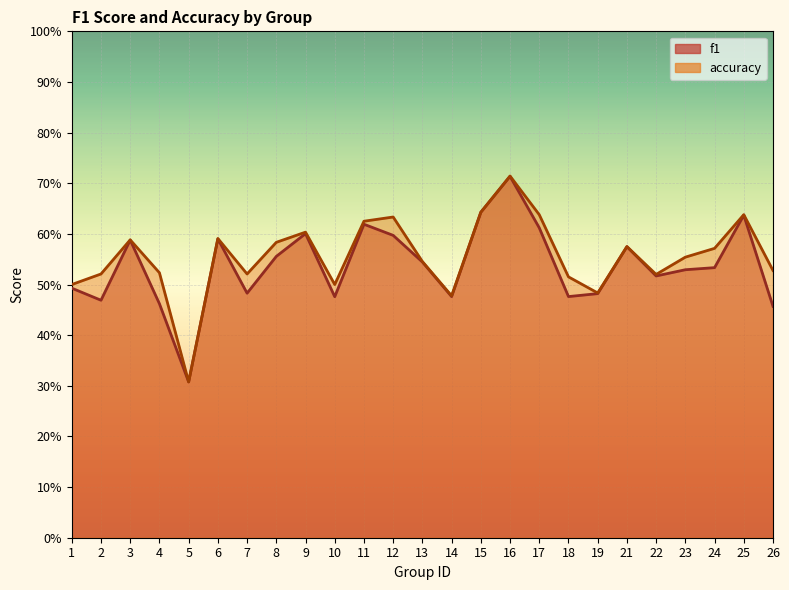

What is the greatest value displayed?

0.7